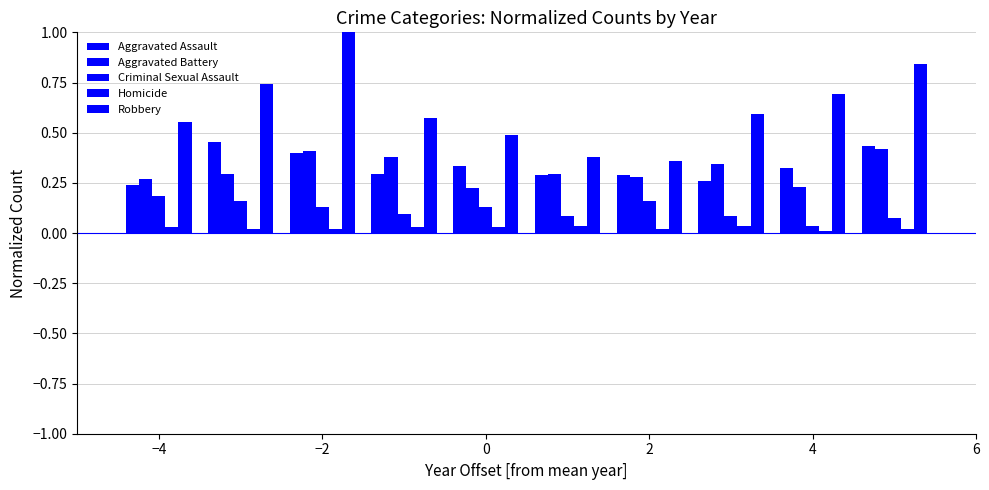

How many bars are there in total?

50